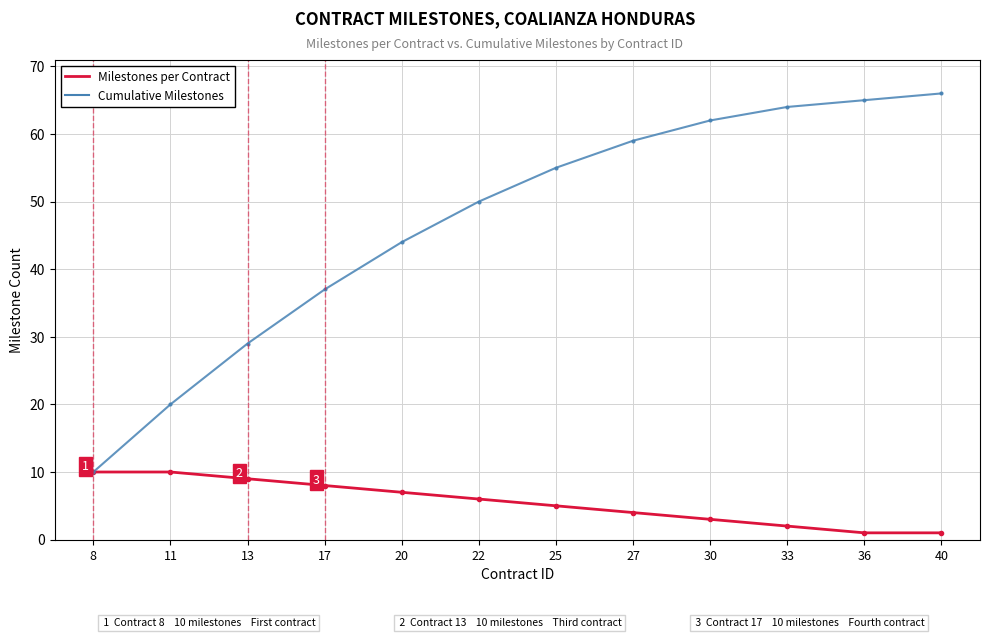

How many lines are shown in the chart?

2